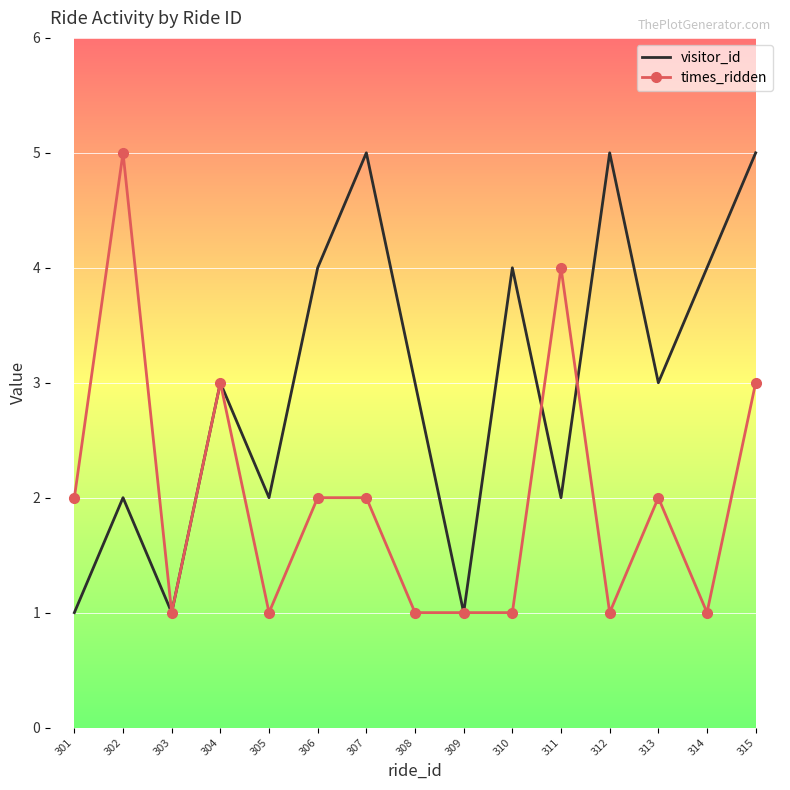

Is the value of visitor_id at 313 greater than the value of times_ridden at 308?

Yes